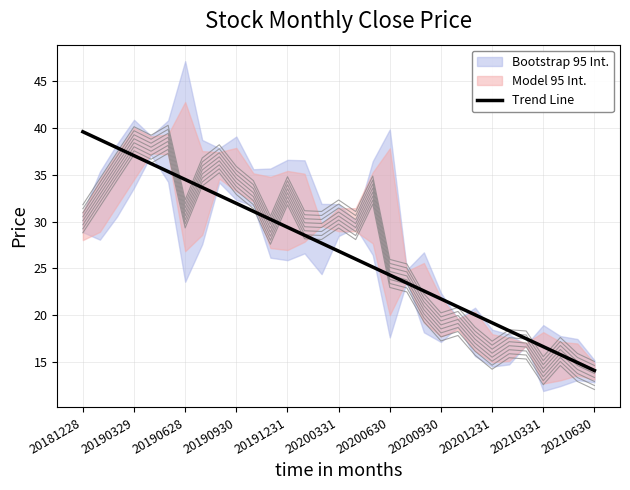

The value at 23 is 13.6. True or false?

False